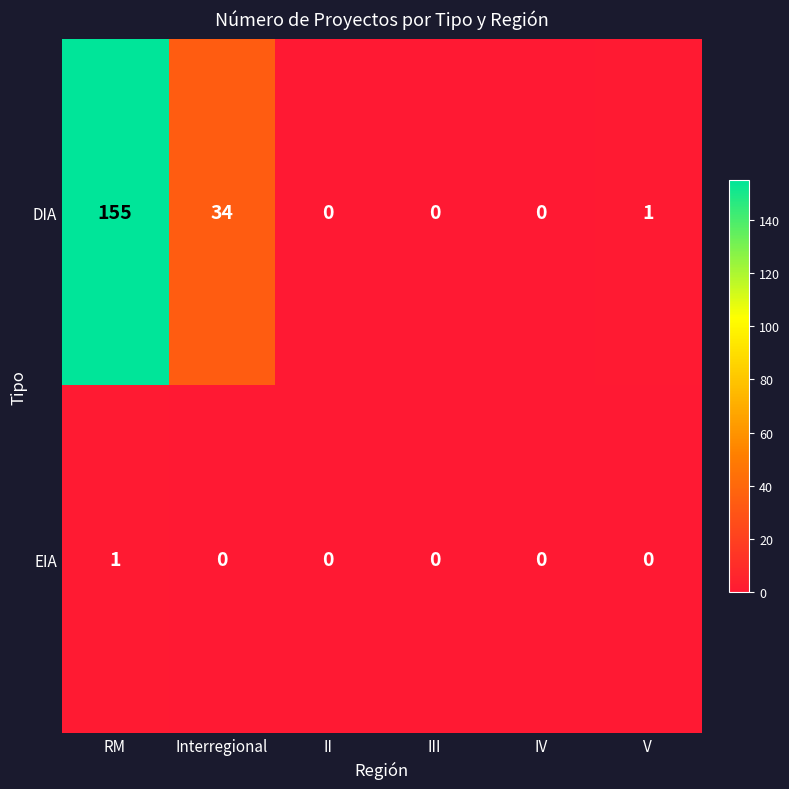

Between Interregional and IV, which series saw the biggest shift?

DIA